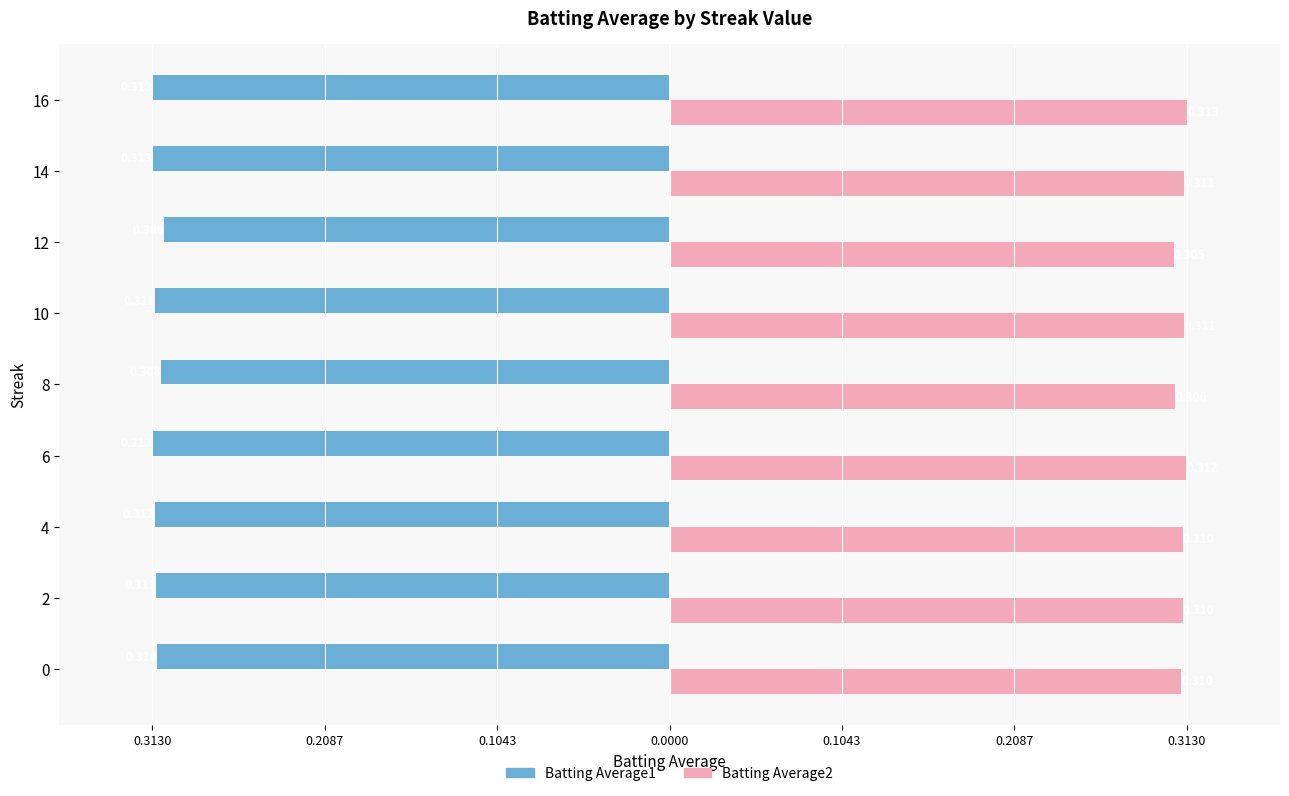

Reading right to left, list all the values displayed in this chart.

Batting Average1: -0.3	-0.3	-0.3	-0.3	-0.3	-0.3	-0.3	-0.3	-0.3
Batting Average2: 0.3	0.3	0.3	0.3	0.3	0.3	0.3	0.3	0.3